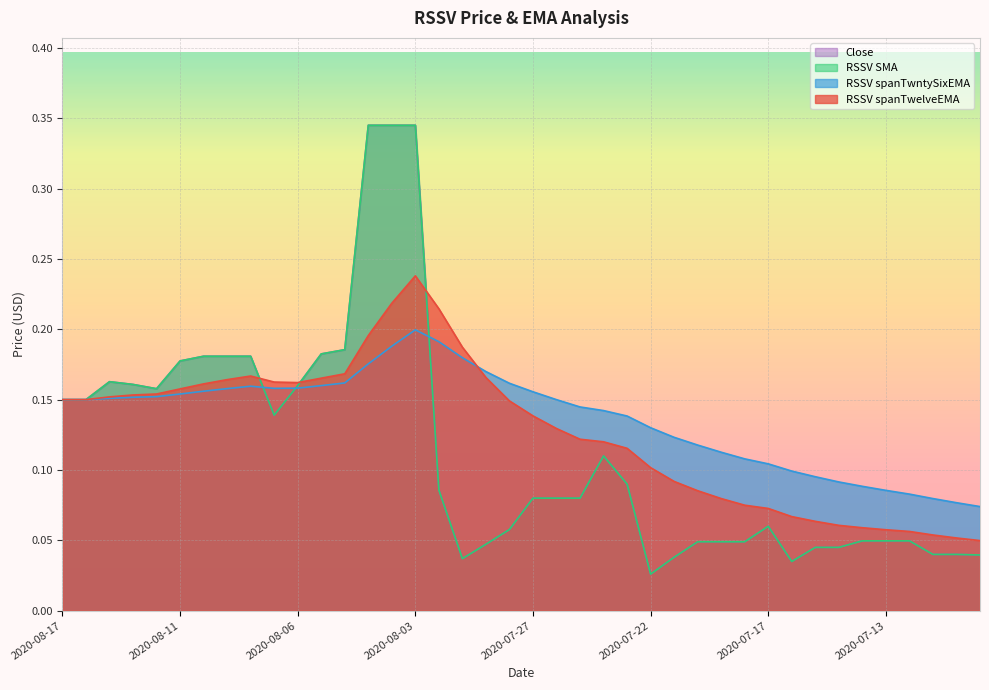

At which label does RSSV spanTwelveEMA reach its minimum?

2020-07-08